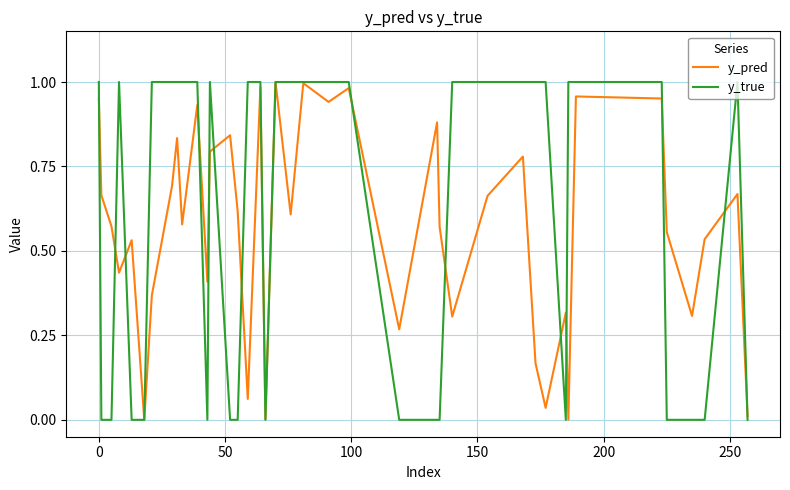

After their last crossing, which series has the higher values: y_pred or y_true?

y_pred